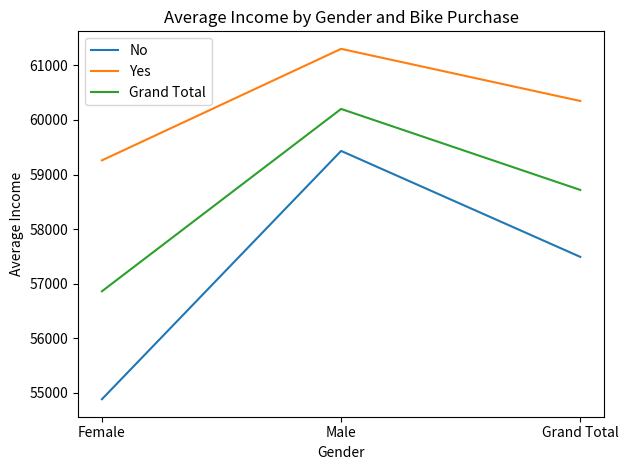

Reading left to right, transcribe all the data shown in this chart.

No: 54885.5	59431.8	57491.9
Yes: 59259.3	61300.8	60346.3
Grand Total: 56861.9	60200.7	58717.5